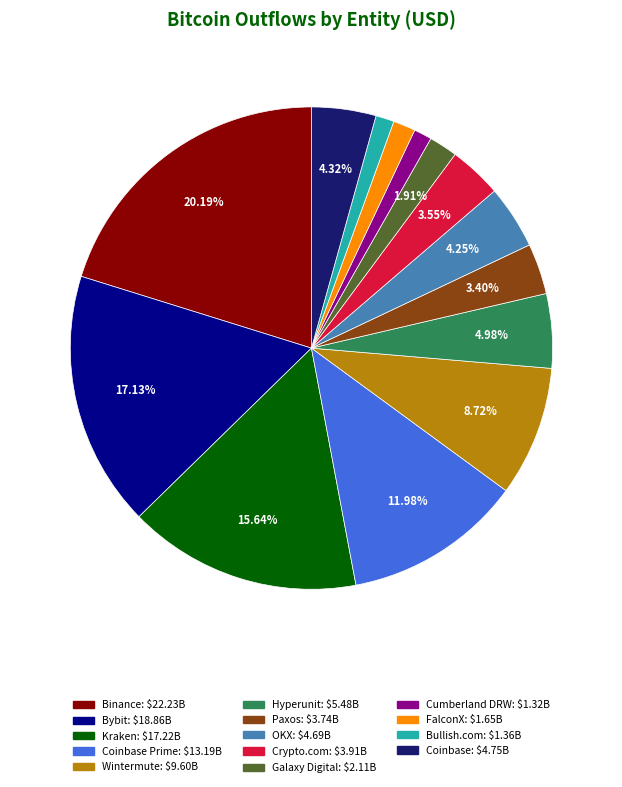

Does any single category account for the majority?

No